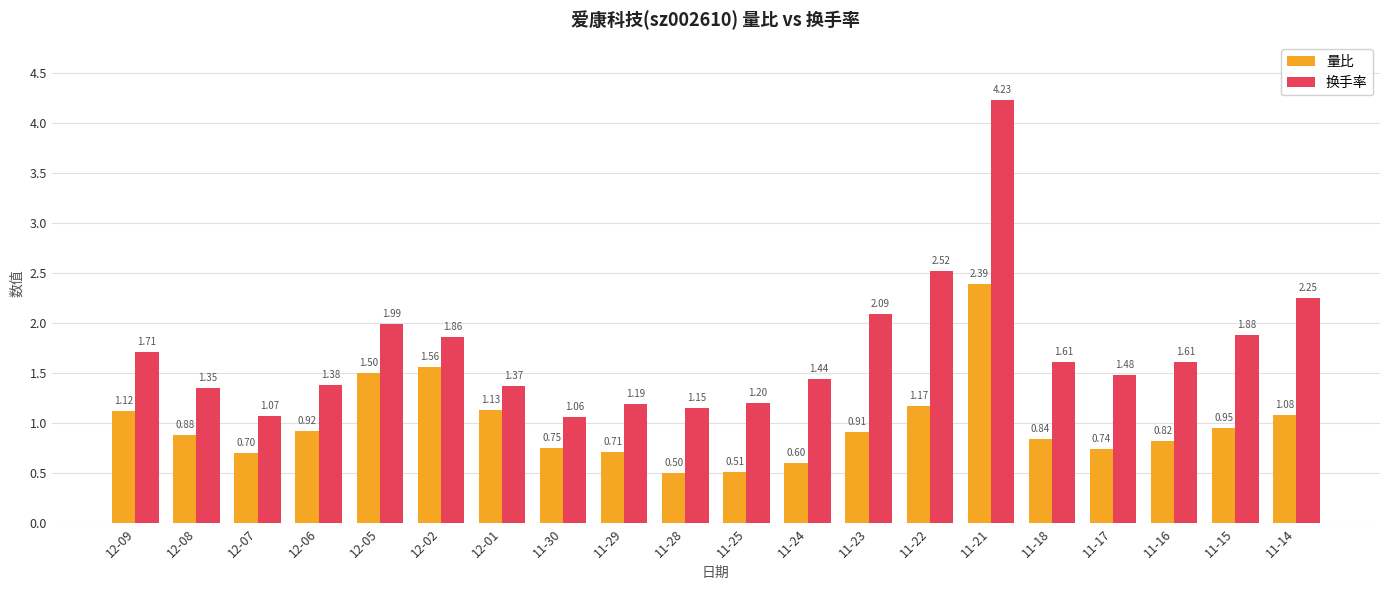

Is the value of 换手率 at 11-28 greater than the value of 量比 at 12-08?

Yes